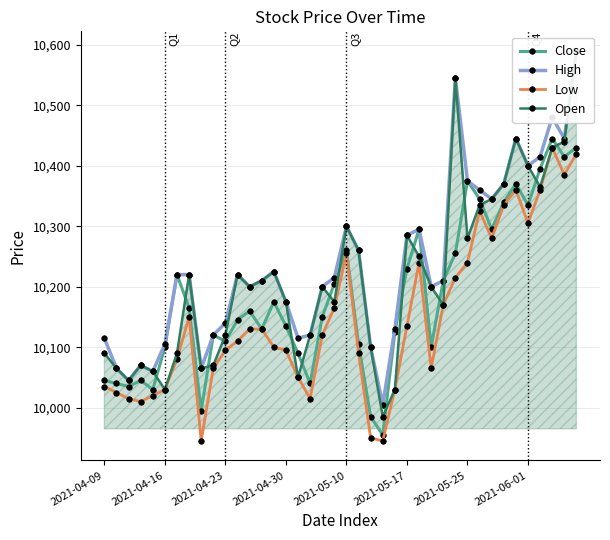

Which series has the largest total across all categories?

High